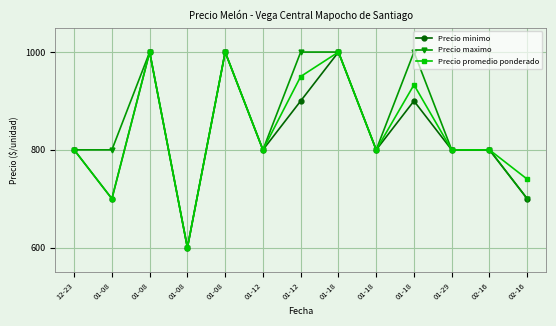

How many lines are shown in the chart?

3